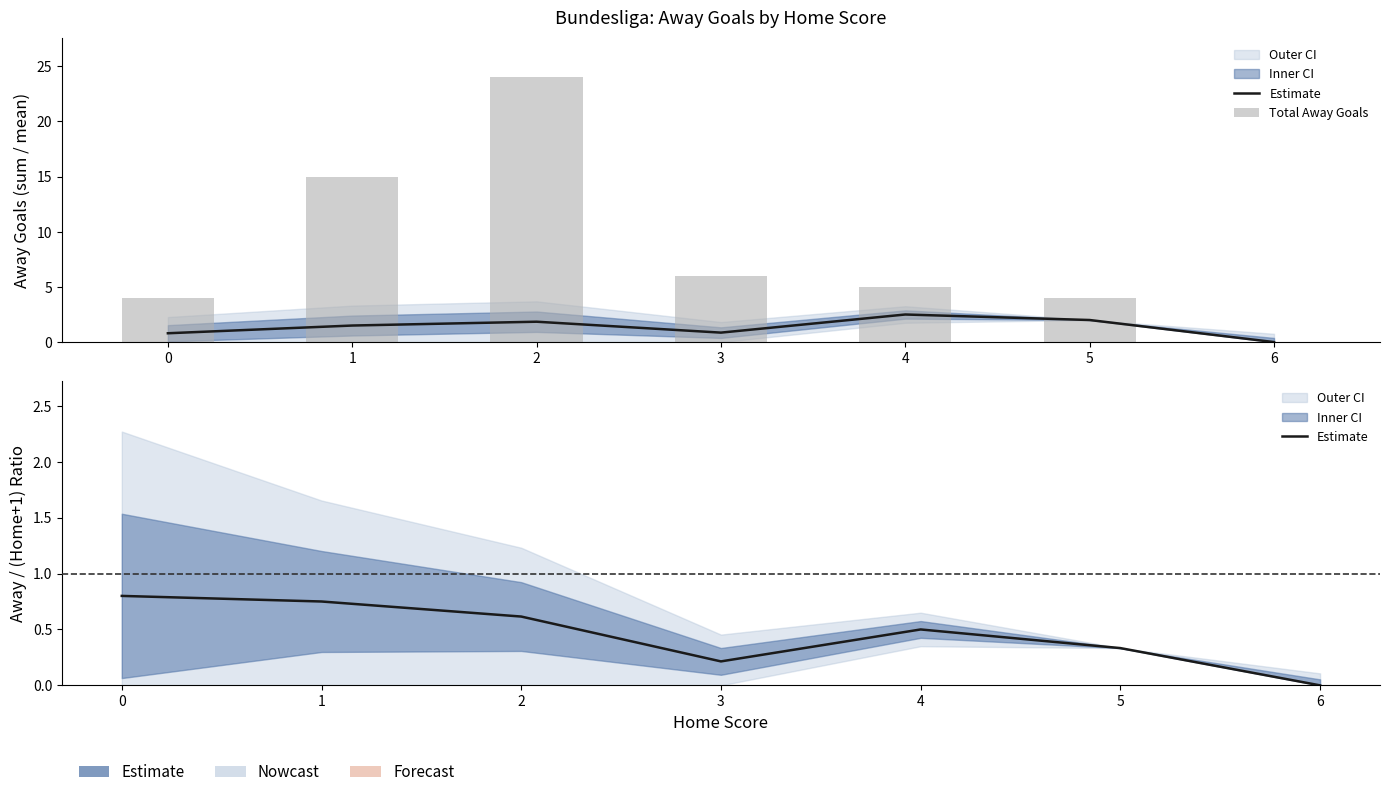

What is the maximum value shown in the chart?

24.0